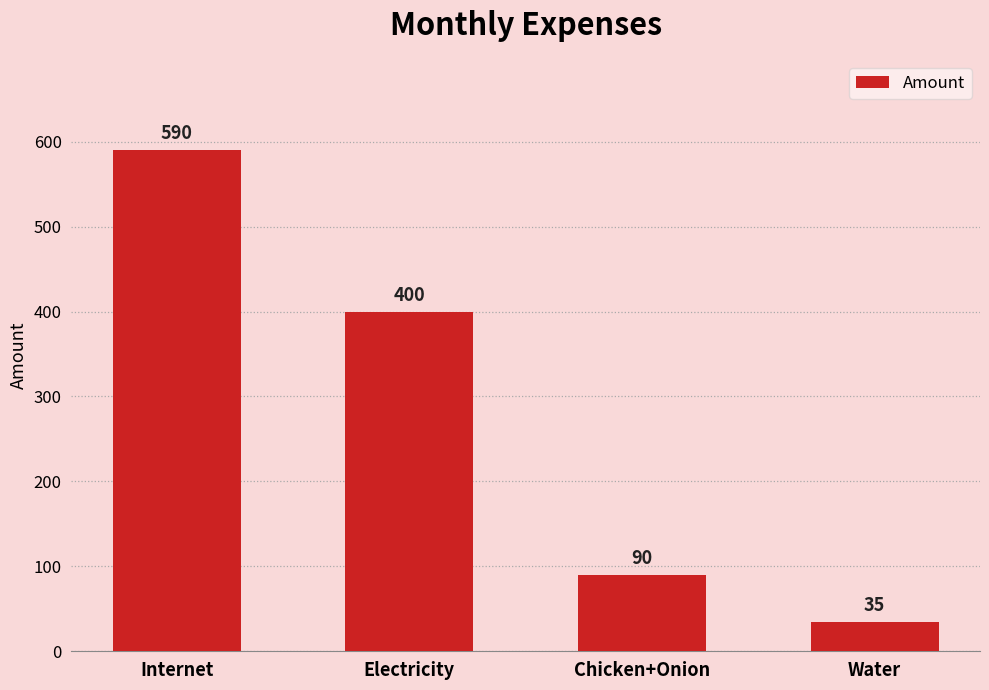

What is the ratio of the value at Electricity to the value at Internet?

0.7